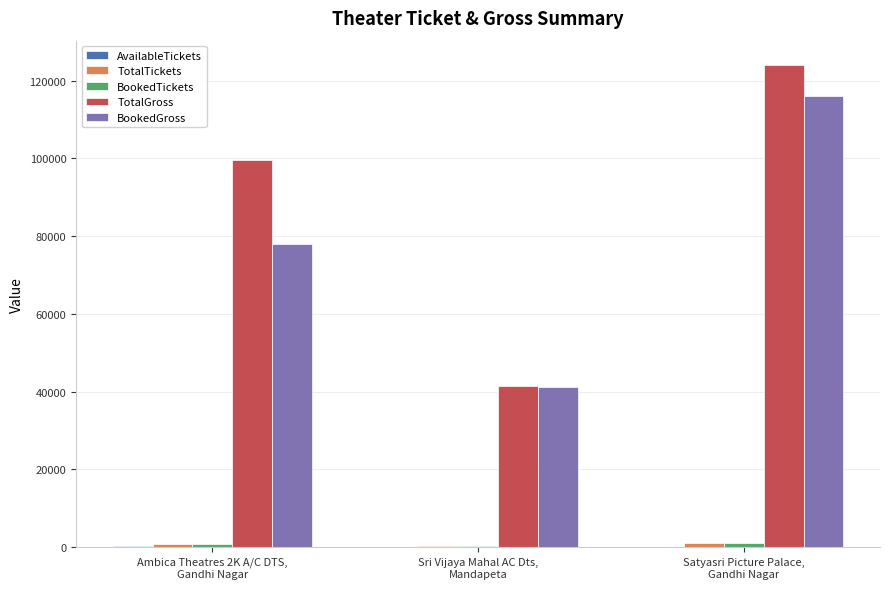

Which category has the highest value across all series?

Satyasri Picture Palace,
Gandhi Nagar